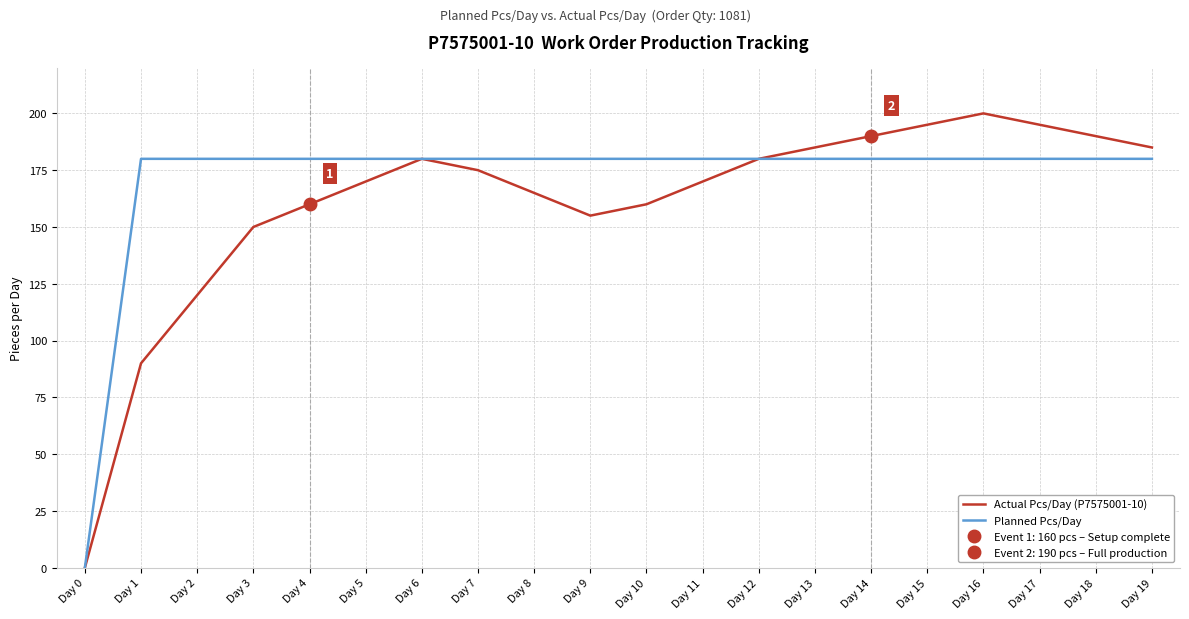

Is it true that Planned Pcs/Day equals 180 at Day 11?

True